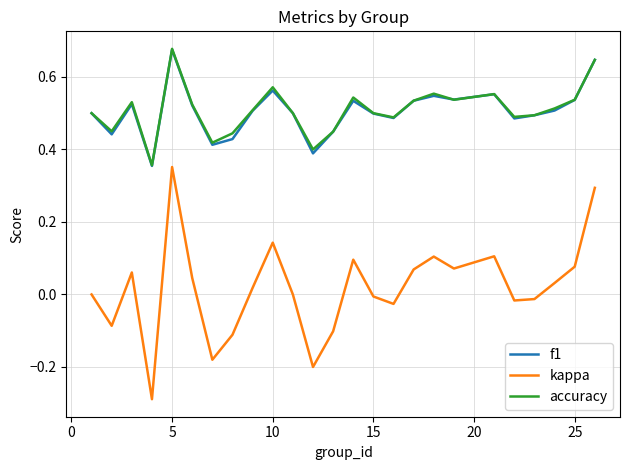

True or false: kappa and accuracy cross at least once.

False